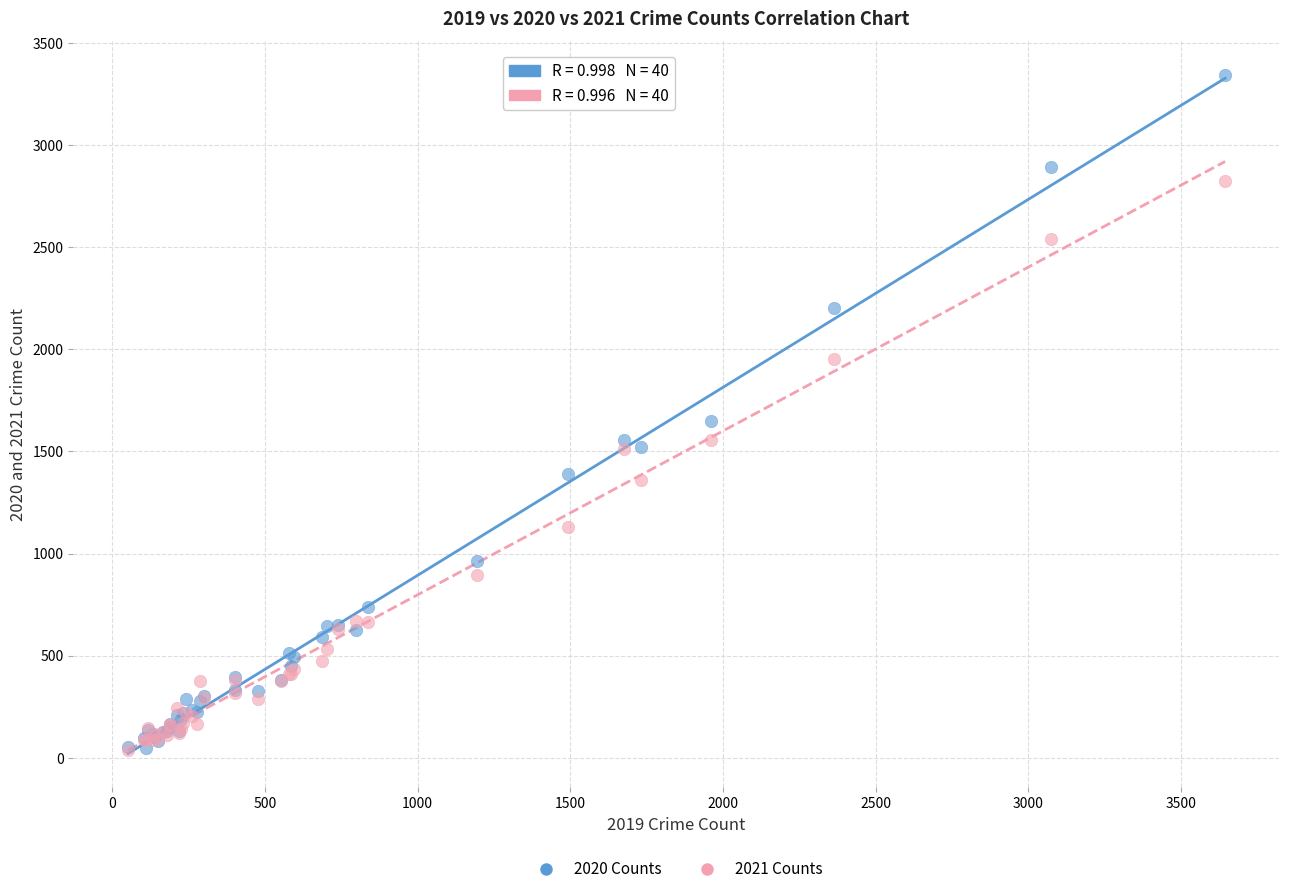

Across all series, what Y value is closest to 1690?

1647